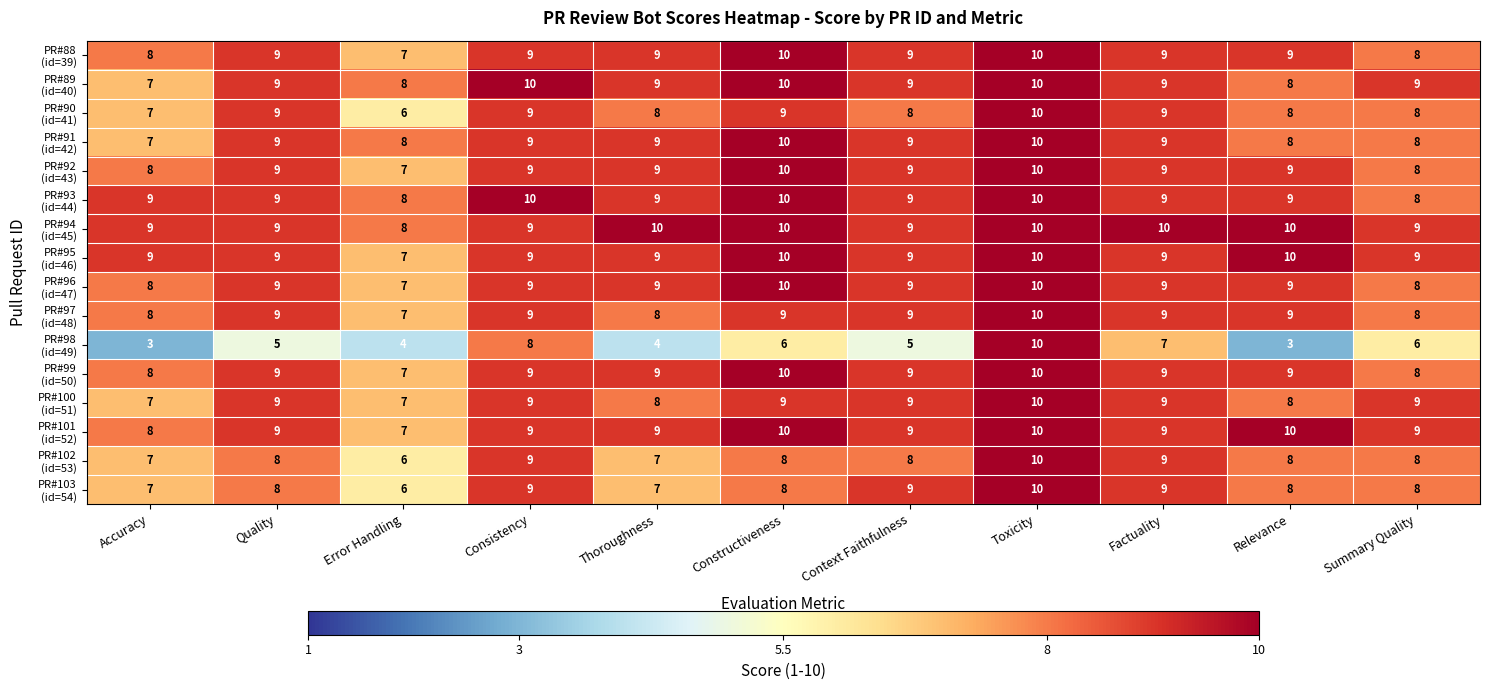

At how many categories does at least one series exceed 5?

11